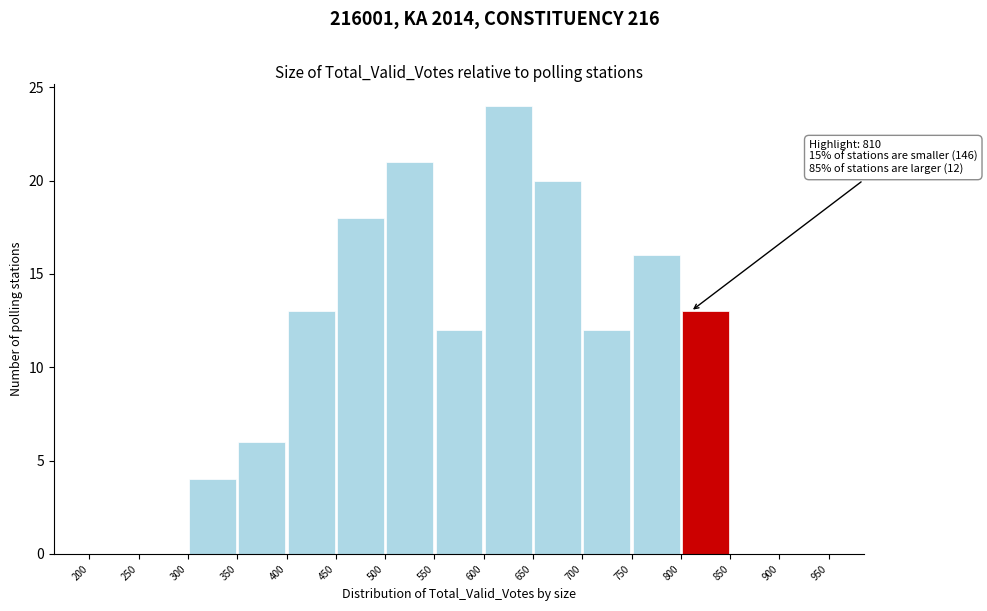

Which range on the x-axis has the tallest bar?

600 to 650